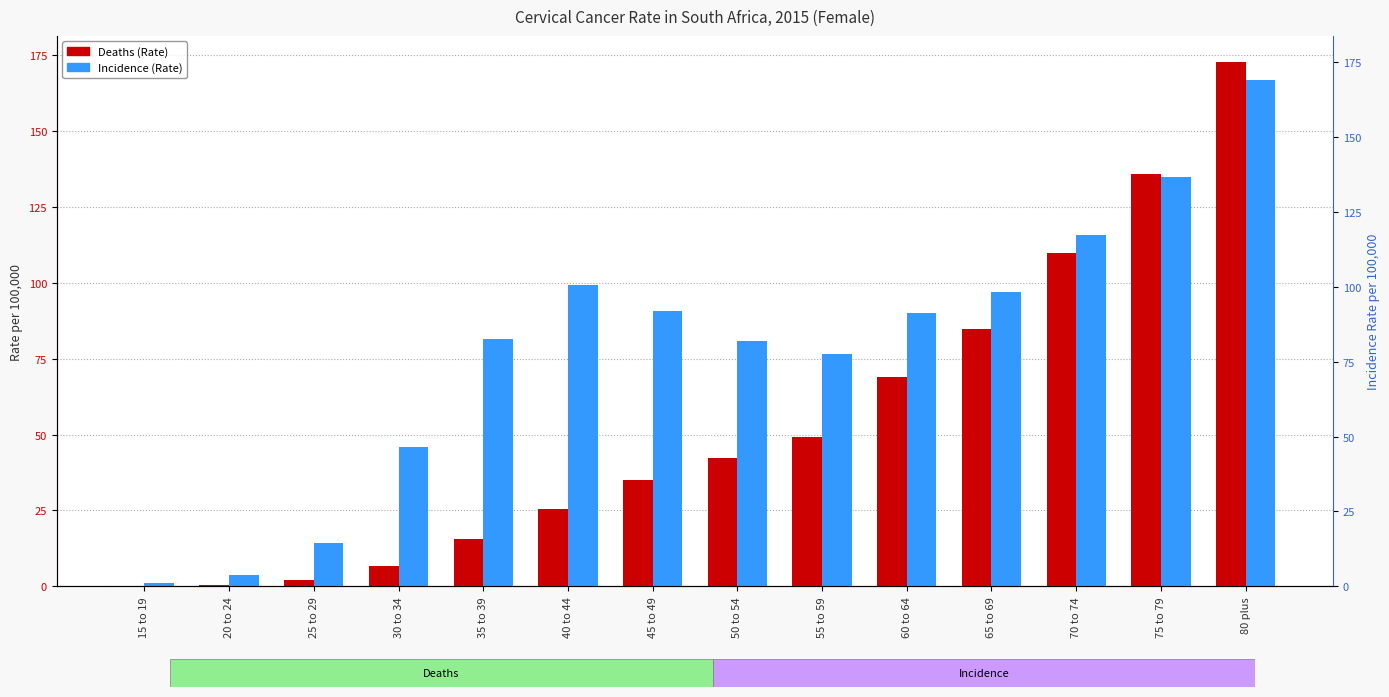

How many groups of bars are there?

14